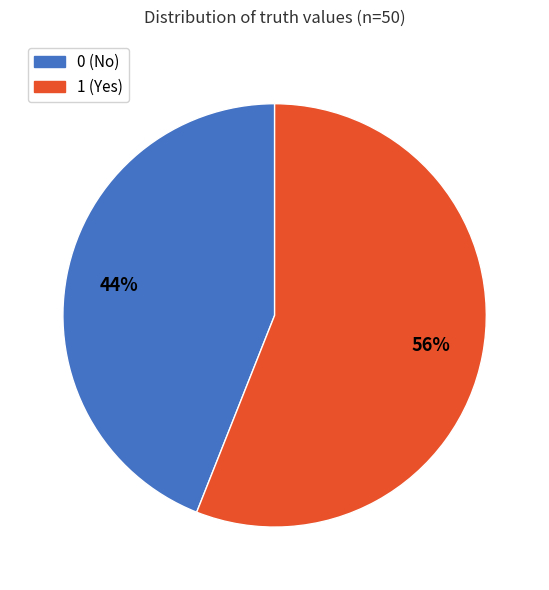

What percentage is the 0 slice, to the nearest percent?

44%